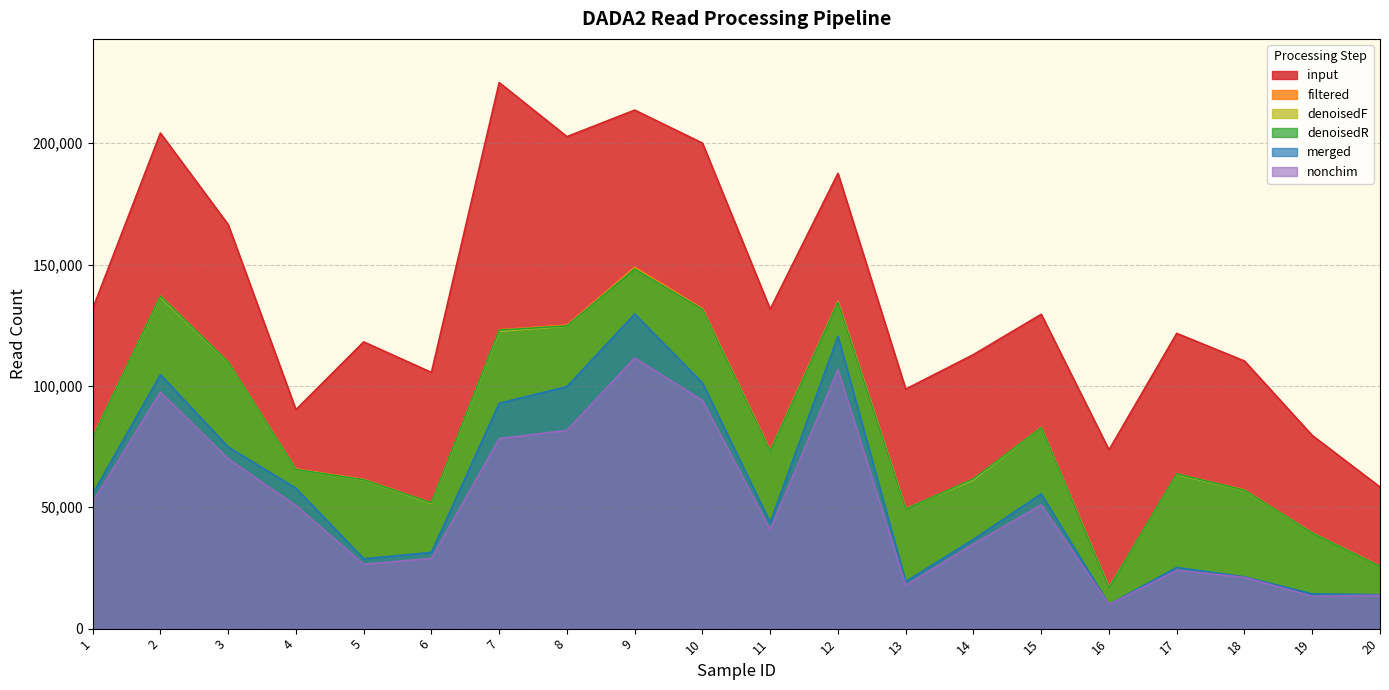

Which has a higher value, 12 or 13?

12